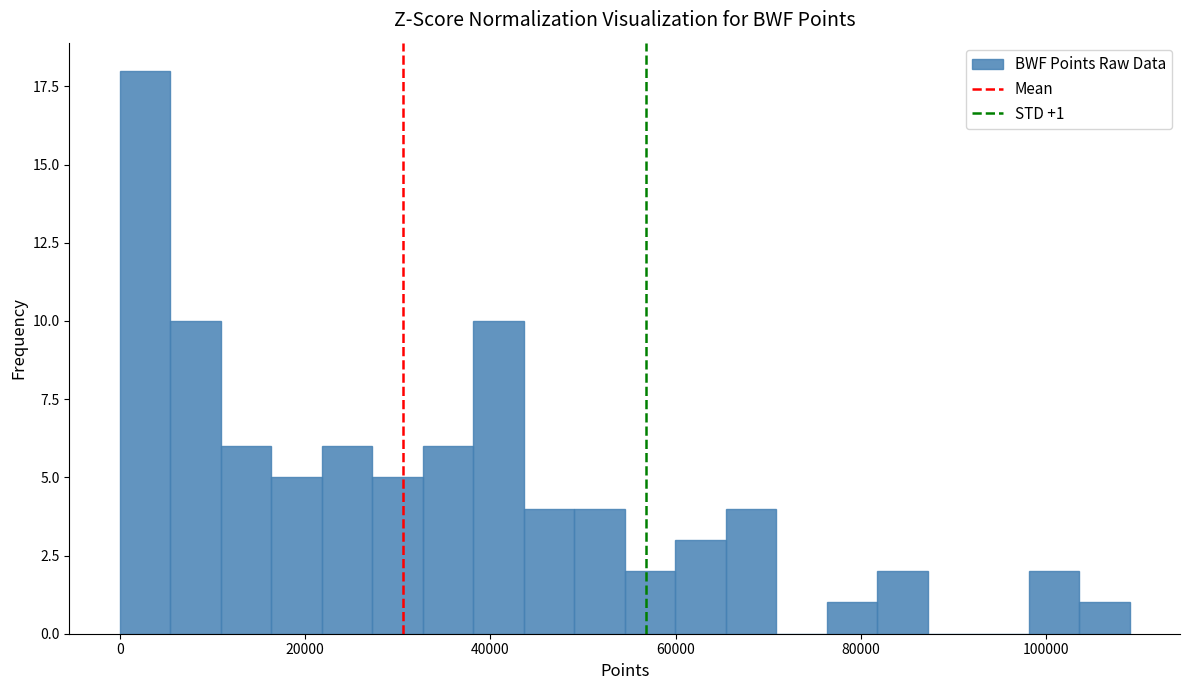

Around what value on the x-axis is the tallest bar? Give the approximate position of its centre, as read against the axis.

2000